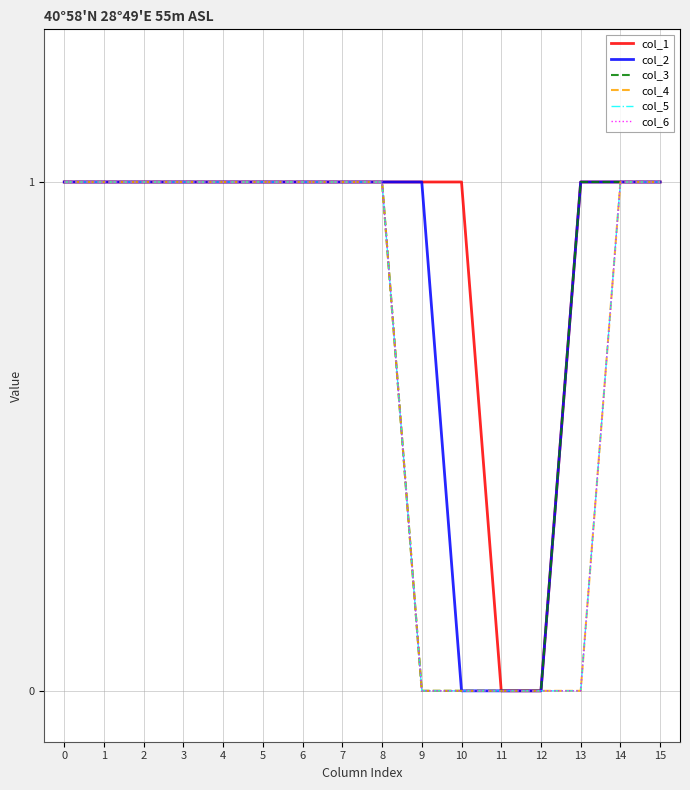

What is the sum of all col_3 values?

12